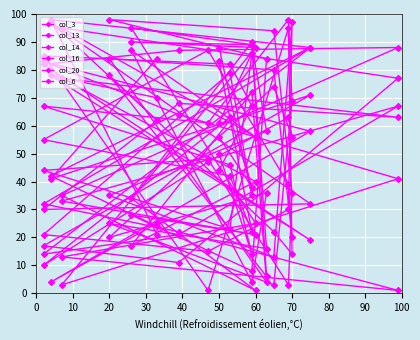

Reading right to left, what are all the values shown in this chart?

col_3: 70	78	19	82	87	88	35	1	34	90	16	25	3	69	98	61	67	46	14	50
col_13: 25	4	58	83	64	41	3	88	90	89	6	78	22	14	95	1	85	82	67	44
col_14: 62	97	32	30	68	63	77	40	17	72	4	84	80	20	39	87	55	42	22	83
col_16: 21	98	88	32	22	1	13	25	95	89	58	35	13	97	30	15	21	79	35	88
col_20: 84	41	71	17	11	77	95	56	87	4	36	20	74	56	63	47	10	63	38	56
col_6: 24	42	88	14	21	67	33	21	28	8	84	98	94	36	3	48	44	23	86	61